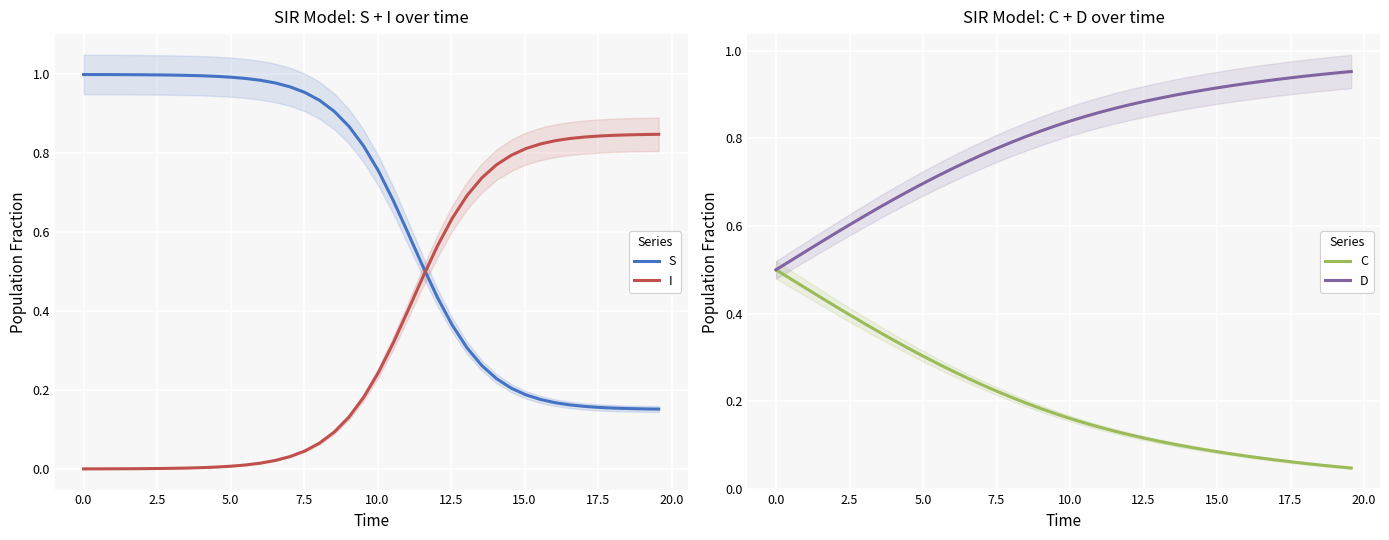

How many intersections are there between S and I?

1